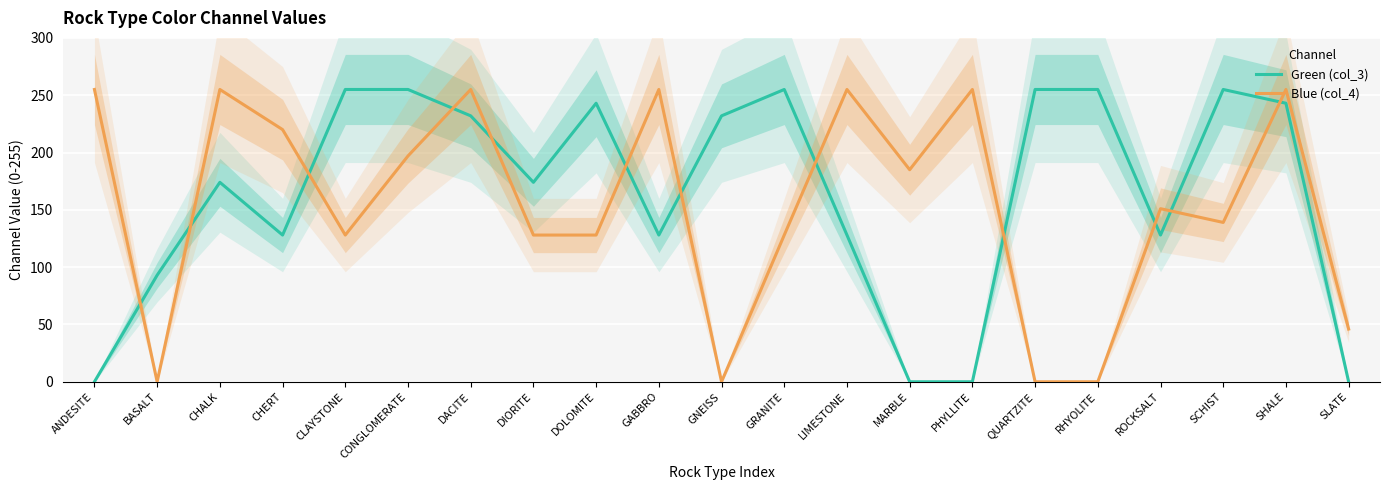

Between which two adjacent categories do Blue (col_4) and Green (col_3) first intersect?

ANDESITE and BASALT